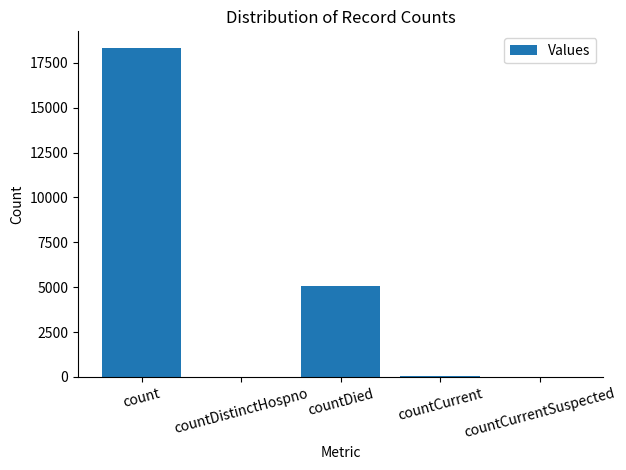

What is the sum of all values?

23473